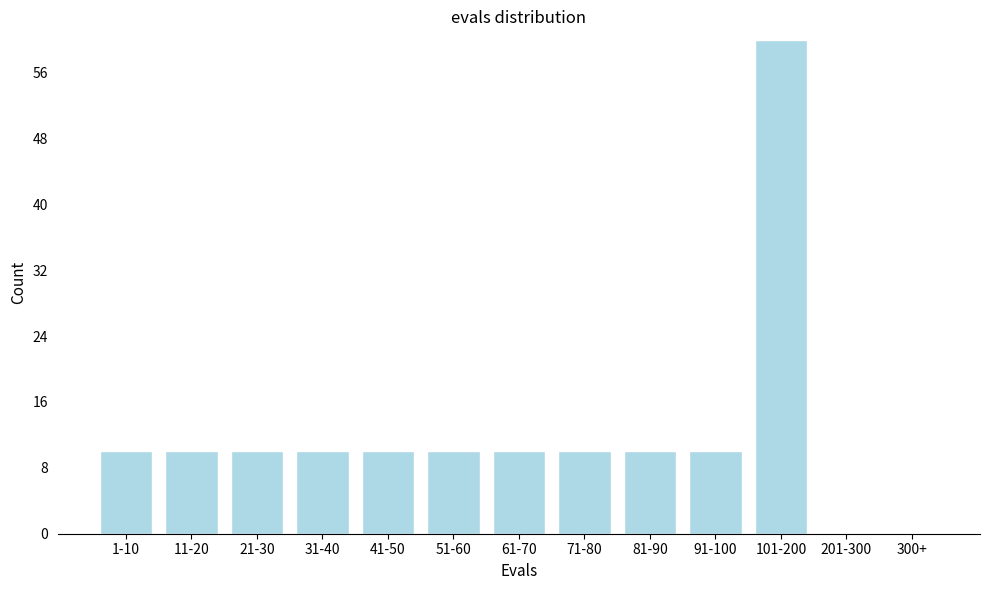

Reading right to left, extract all data points from this chart.

300+=0	201-300=0	101-200=60	91-100=10	81-90=10	71-80=10	61-70=10	51-60=10	41-50=10	31-40=10	21-30=10	11-20=10	1-10=10